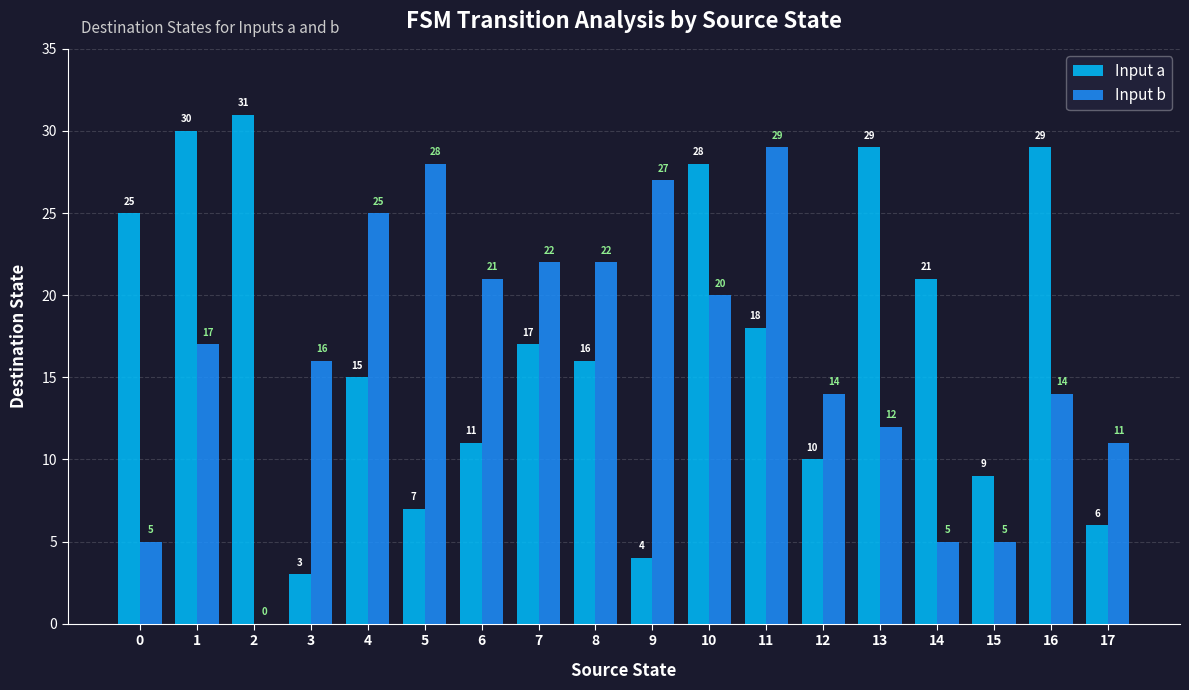

Which series has the largest total across all categories?

Input a